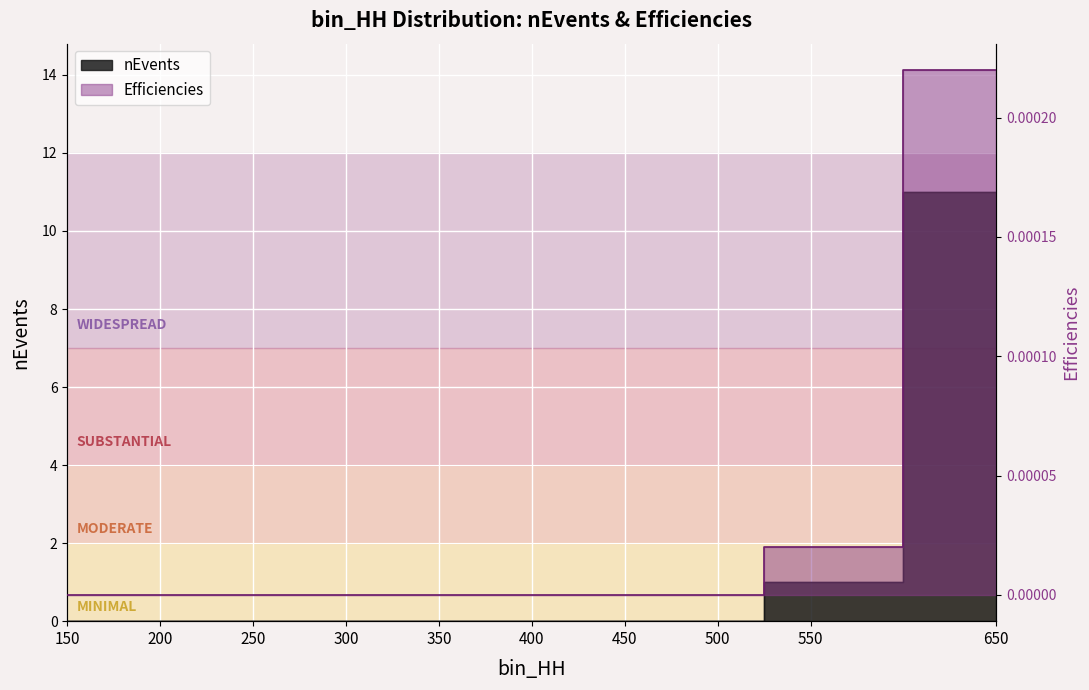

True or false: Efficiencies and nEvents cross at least once.

False